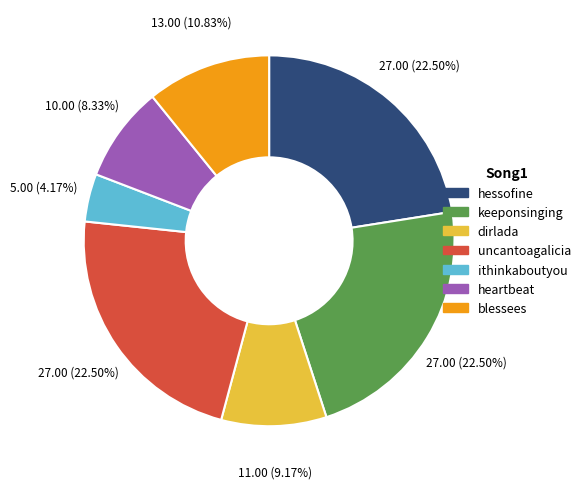

The blessees slice represents 5% of the pie. True or false?

False